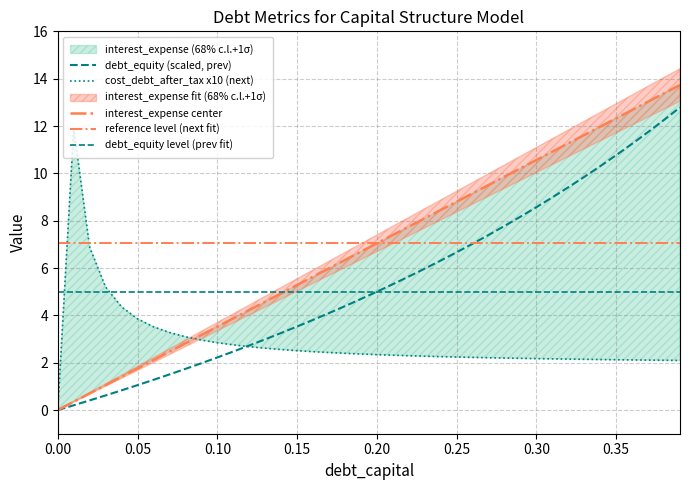

What is the value of the debt_equity point at the 17th from the left?

3.8